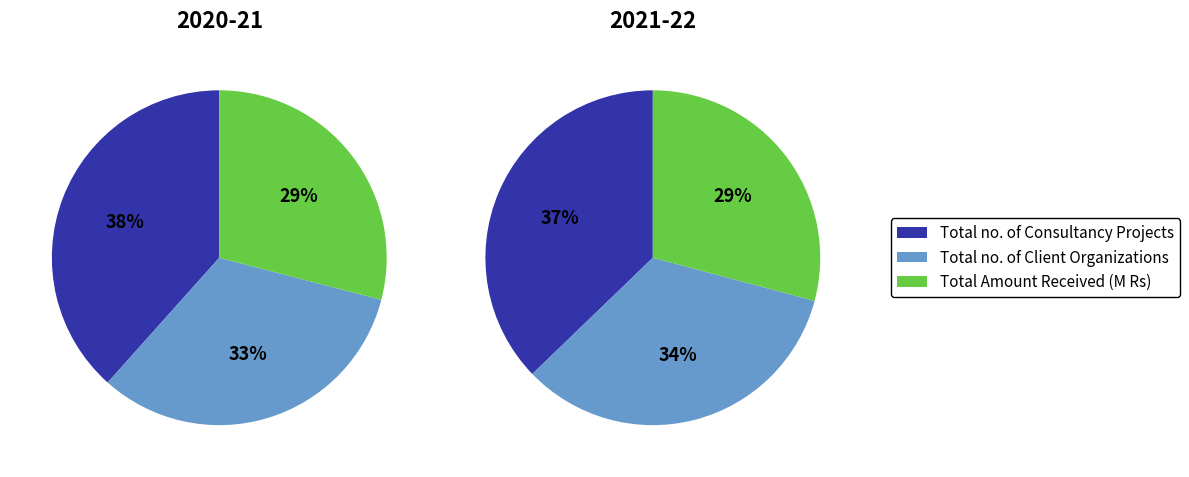

What portion of the pie excludes values_2021_22?

100.0%